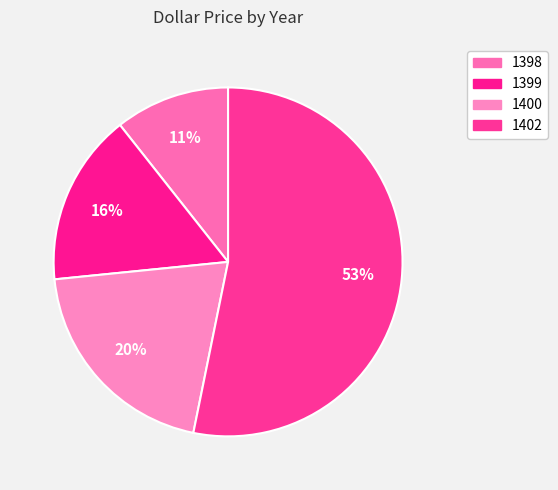

How much of the chart is everything except 1399?

84.0%